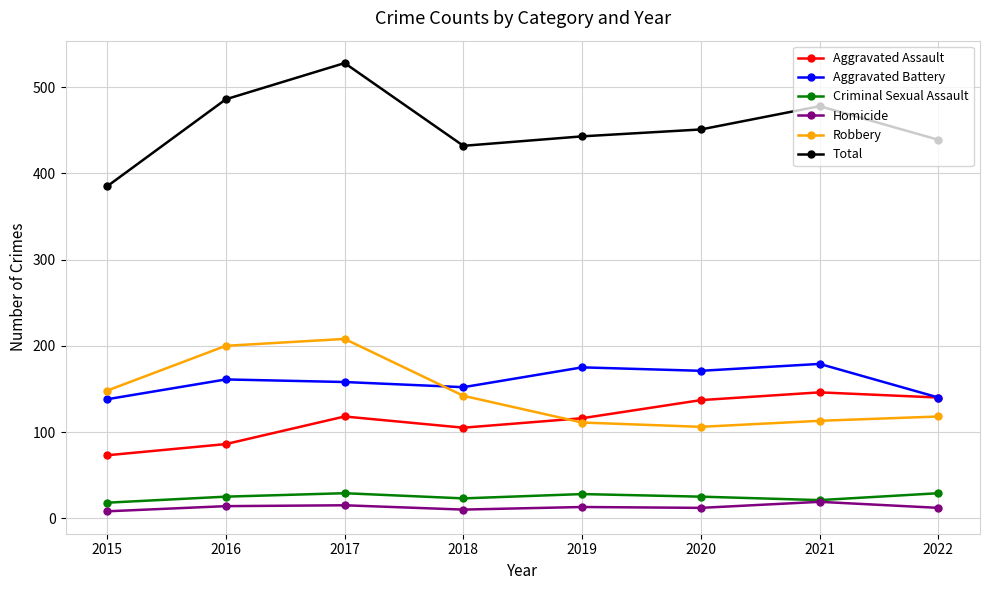

What is the greatest value displayed?

528